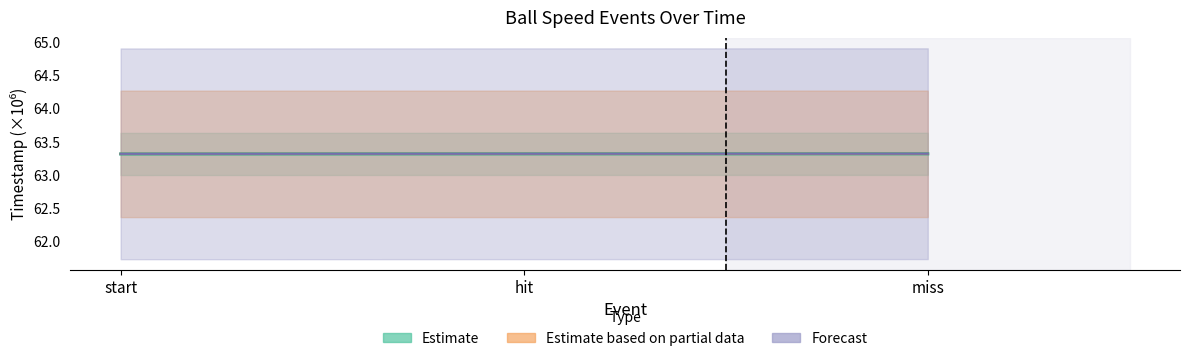

Which series changed the most between start and miss?

Estimate